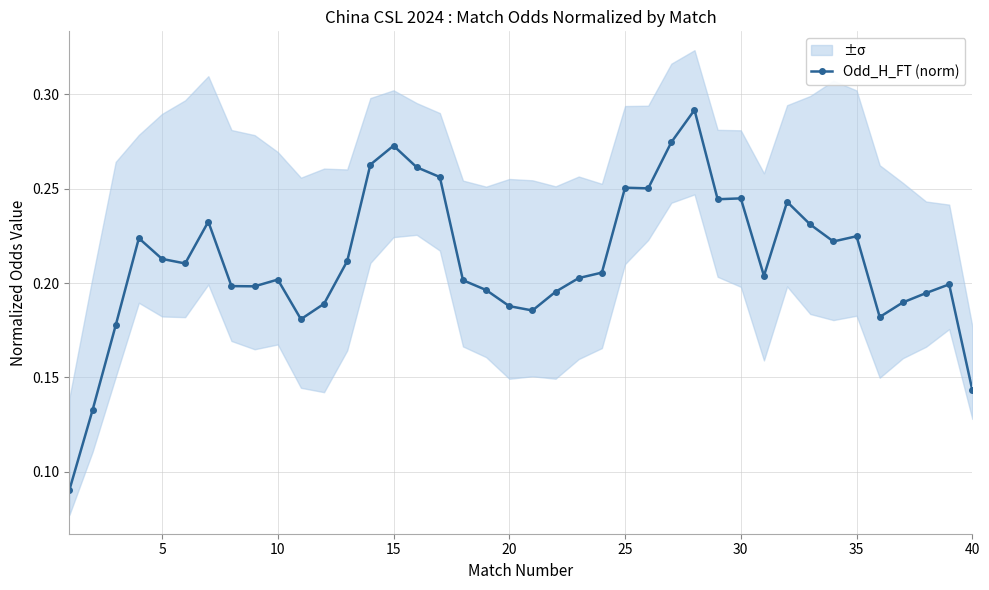

How many Odd_H_FT (norm) values are between 0 and 1?

40